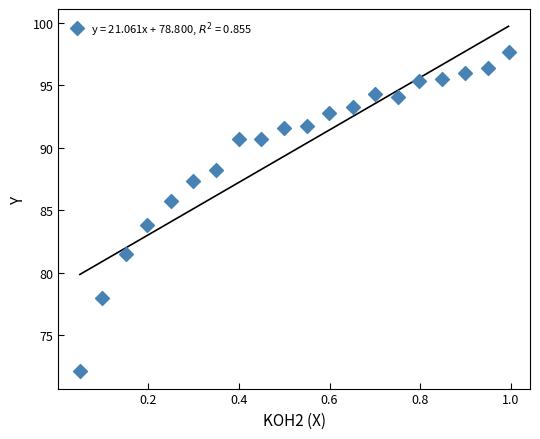

What is the range of Y values (max minus min)?

25.6